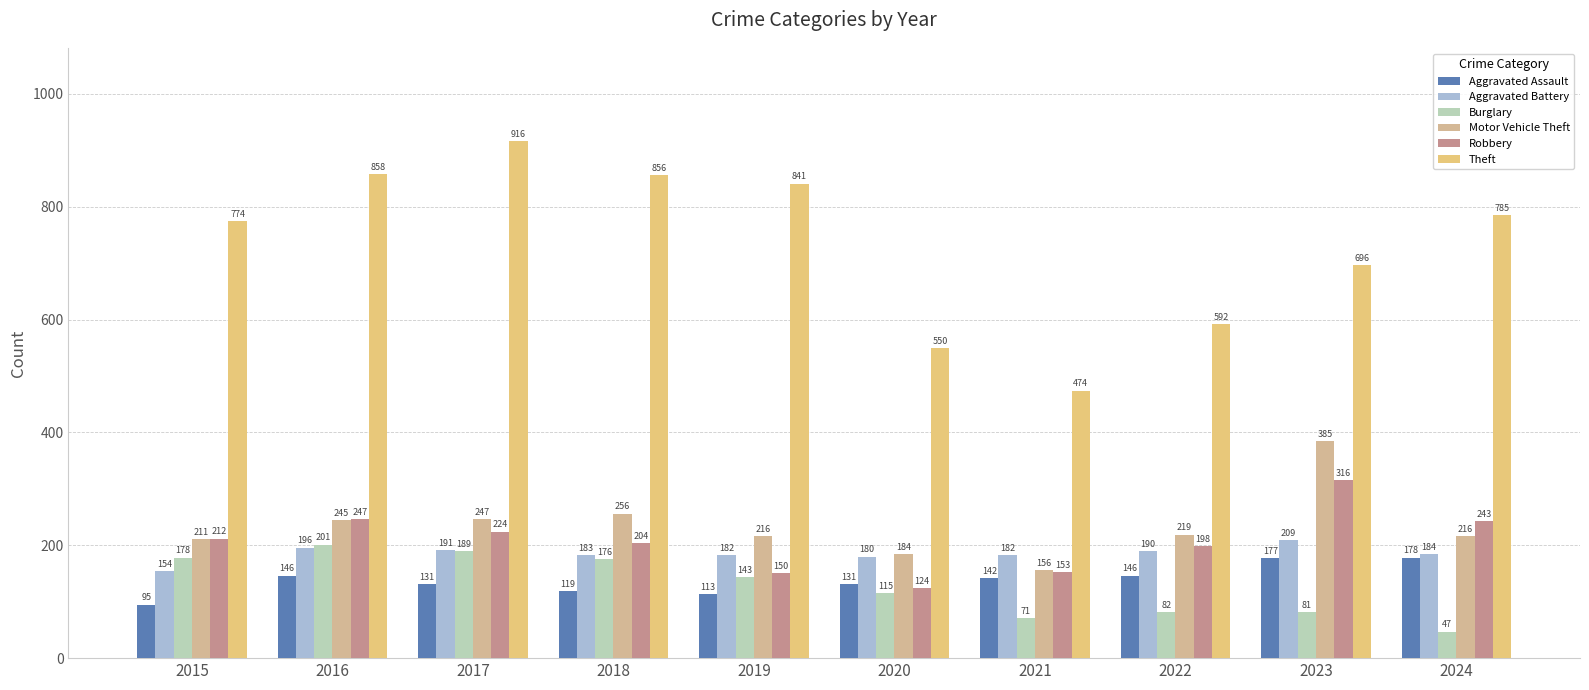

At which category is the sum across all series the highest?

2017